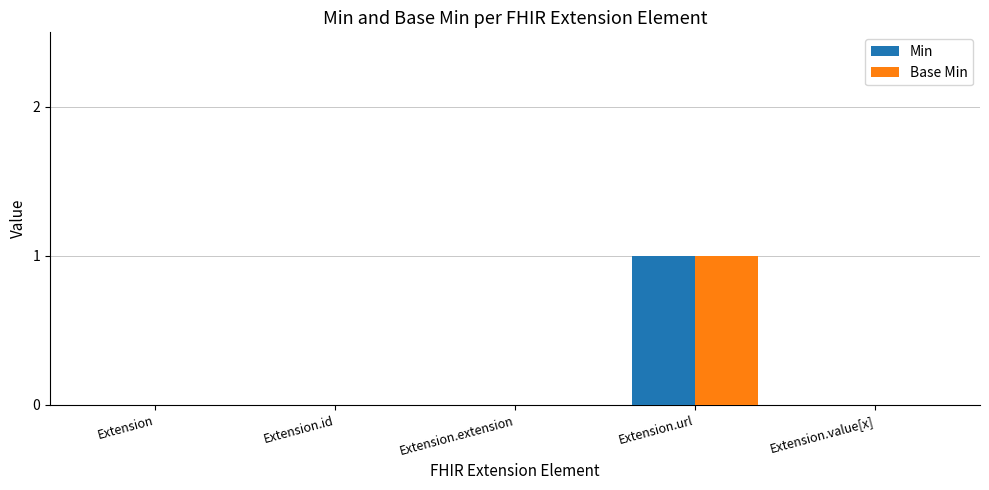

At which label does Min reach its peak?

Extension.url